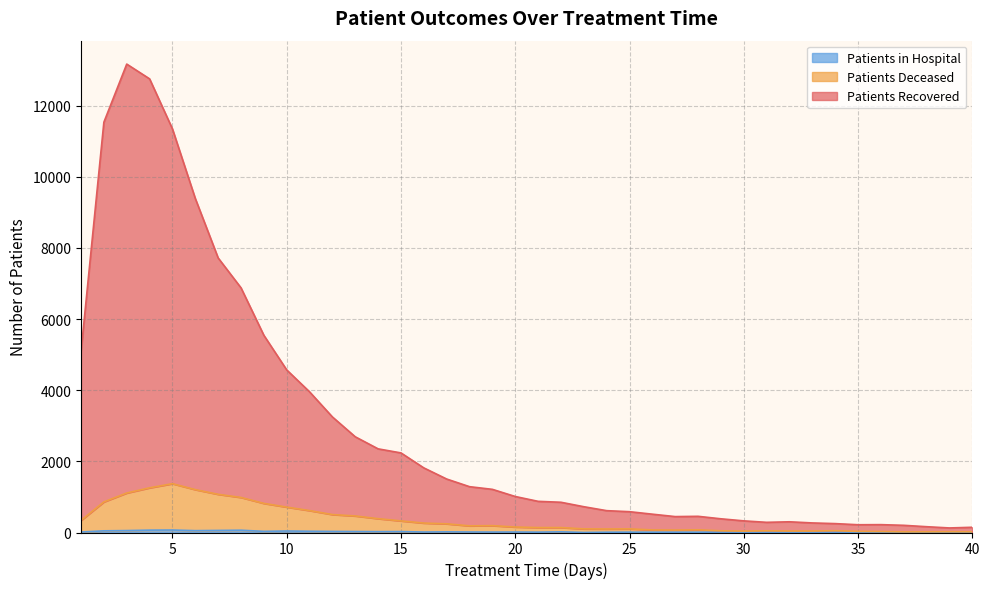

What is the difference between the highest and lowest values at 24?

606